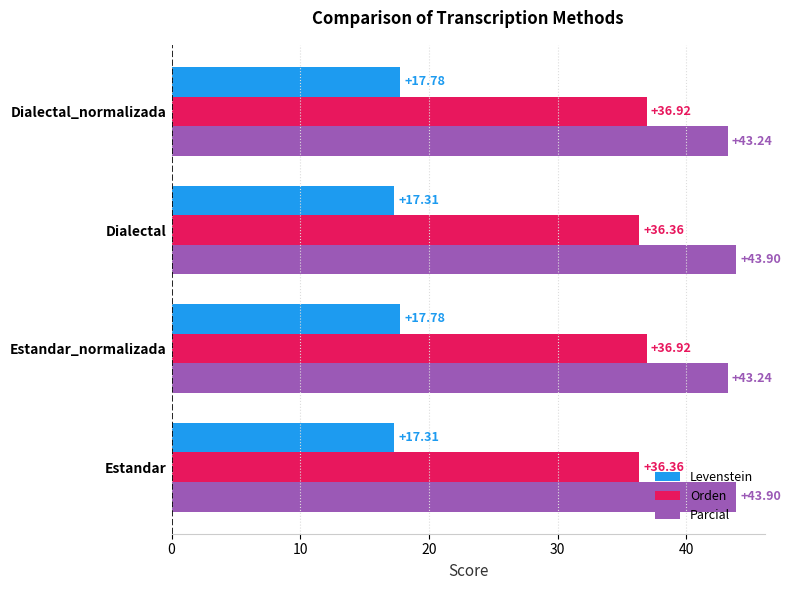

Between Estandar and Estandar_normalizada, which series saw the biggest shift?

Parcial